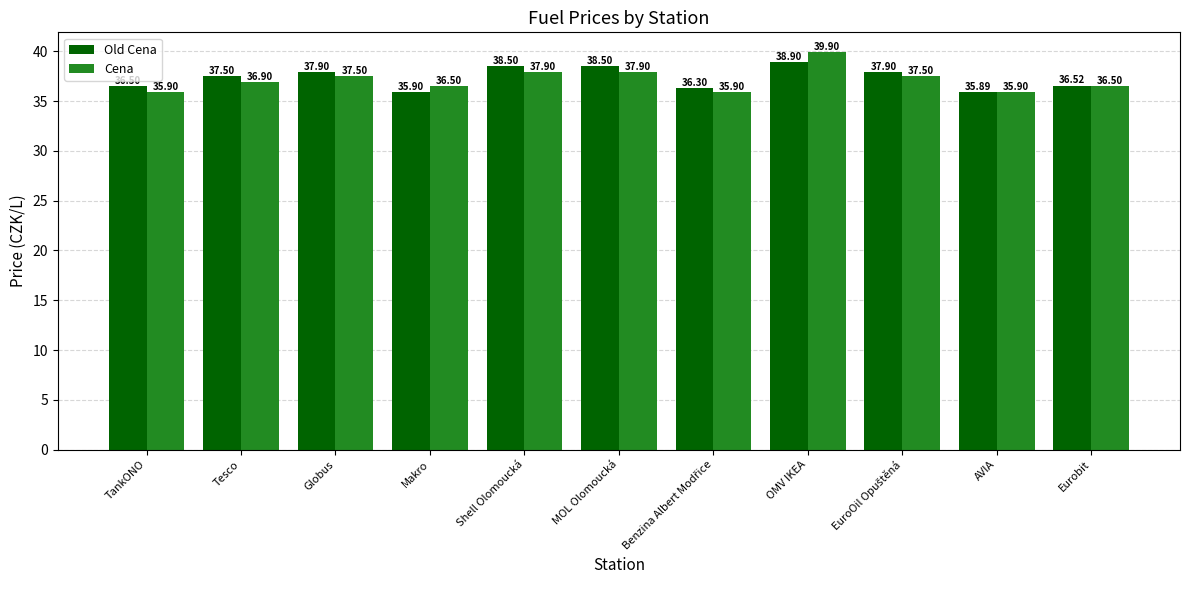

Reading left to right, extract all data points from this chart.

Old Cena: 36.5	37.5	37.9	35.9	38.5	38.5	36.3	38.9	37.9	35.9	36.5
Cena: 35.9	36.9	37.5	36.5	37.9	37.9	35.9	39.9	37.5	35.9	36.5